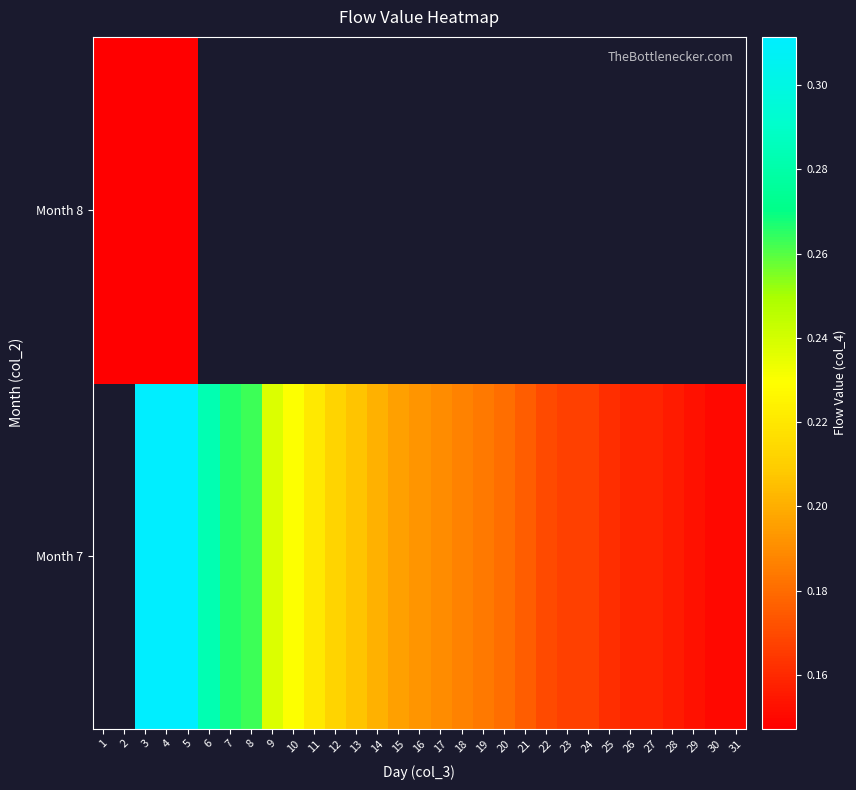

Between 11 and 23, which is larger?

11